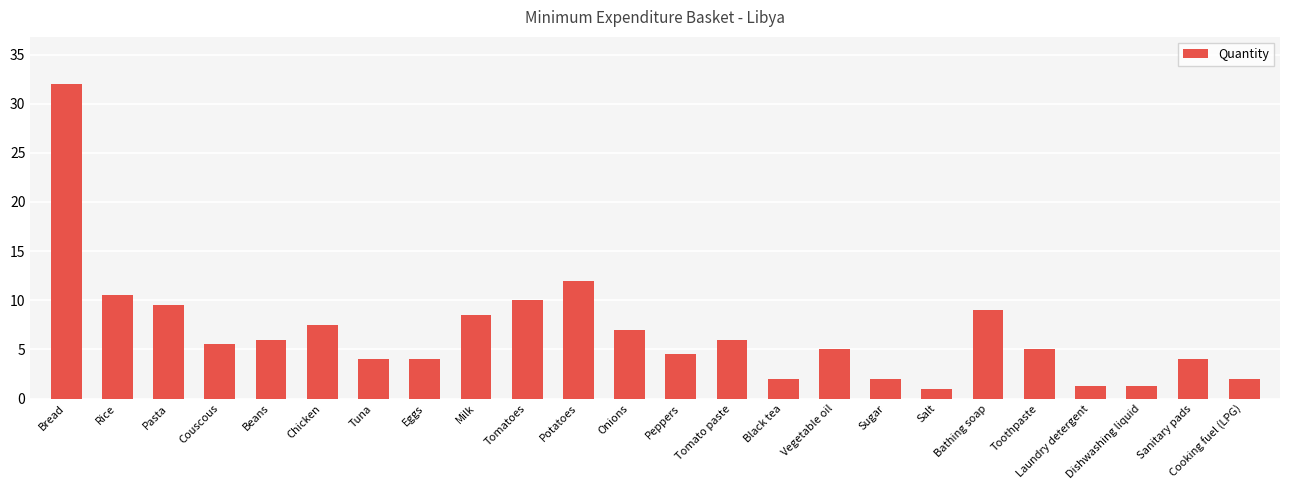

How many series are shown in this chart?

1